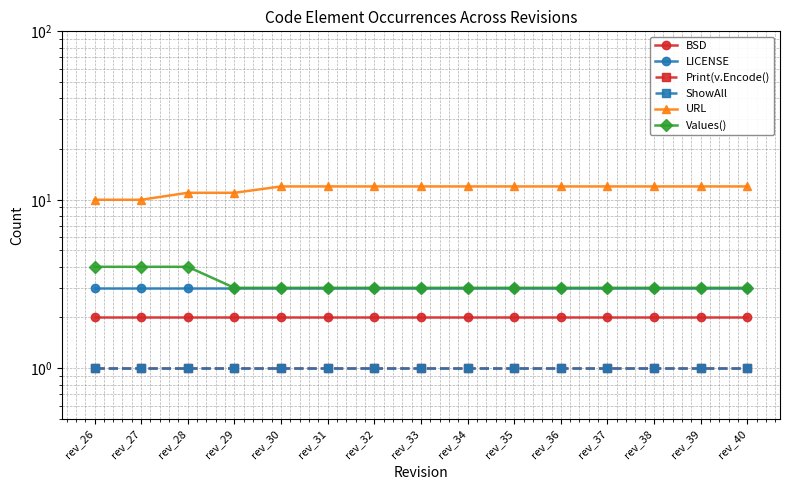

True or false: Values() has a value of 4 at rev_31.

False